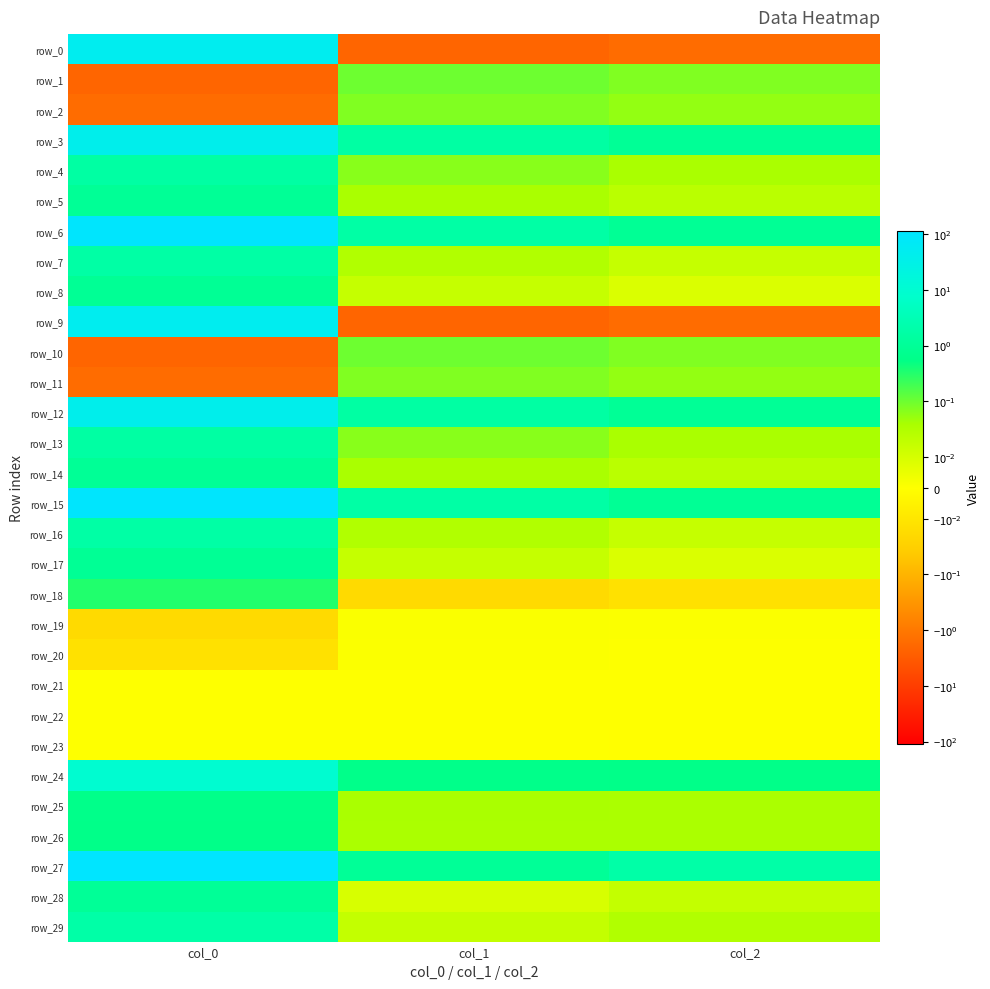

Which series has the largest total across all categories?

row_27